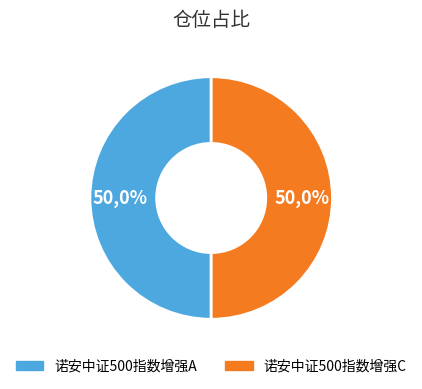

Count the number of slices in the pie.

2